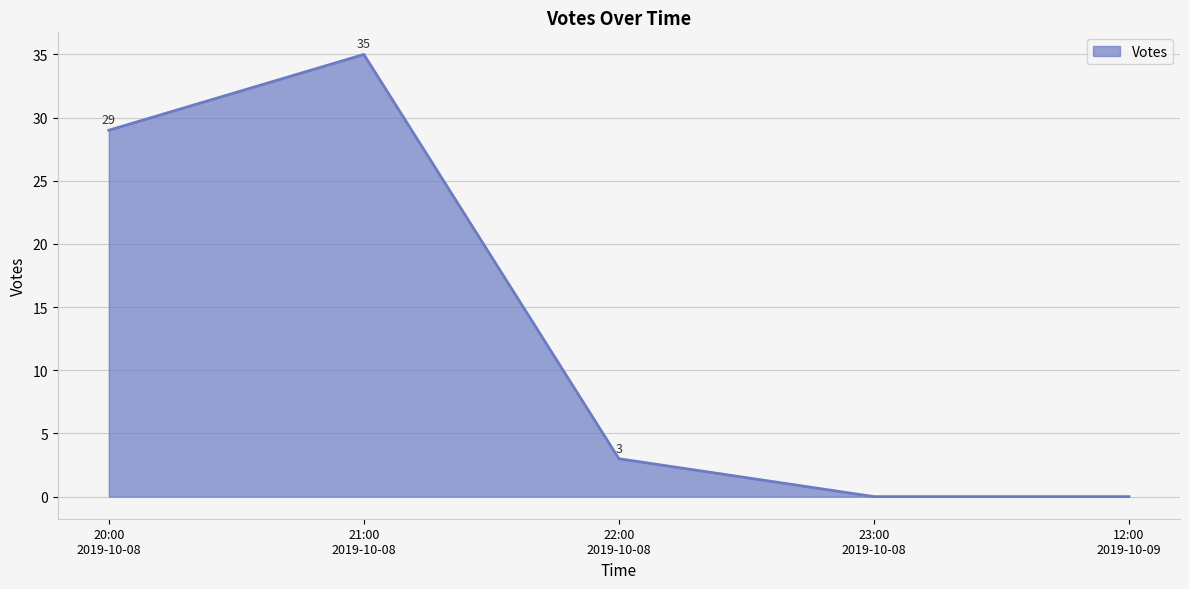

What is the difference between the maximum and second lowest values?

35